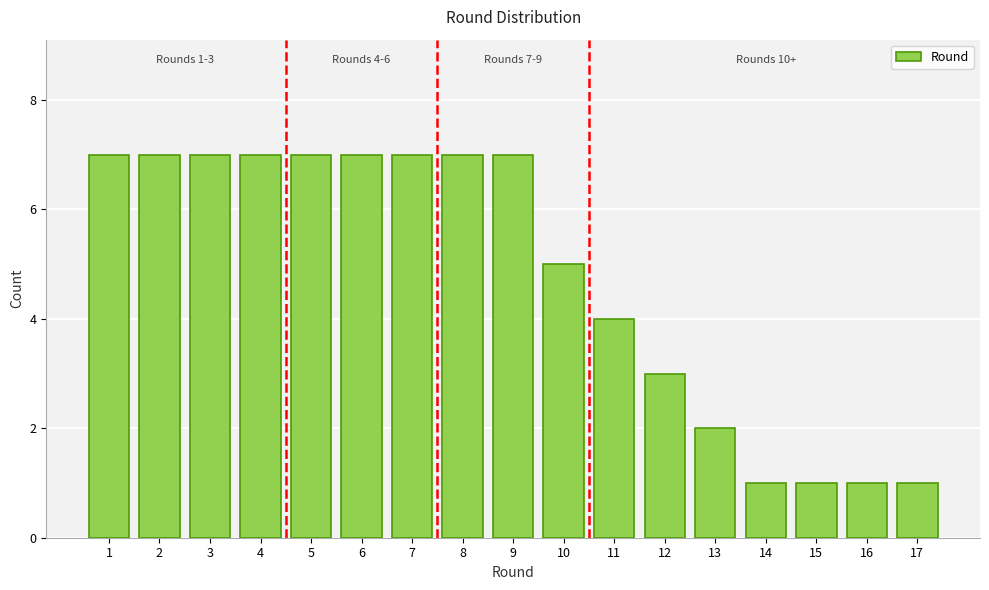

Reading left to right, list all the values displayed in this chart.

7	7	7	7	7	7	7	7	7	5	4	3	2	1	1	1	1